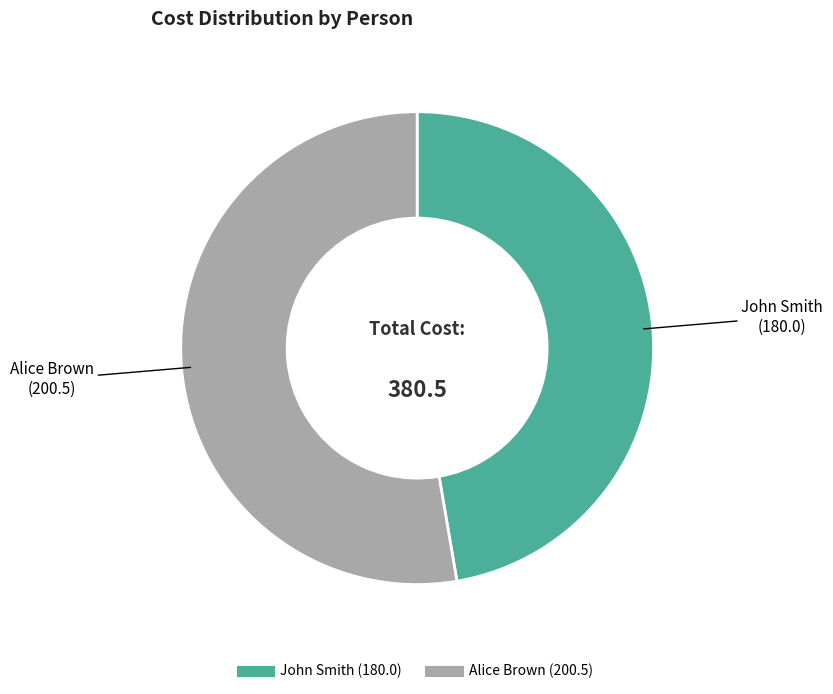

Approximately how many times larger is the value at Alice Brown compared to John Smith?

1.1